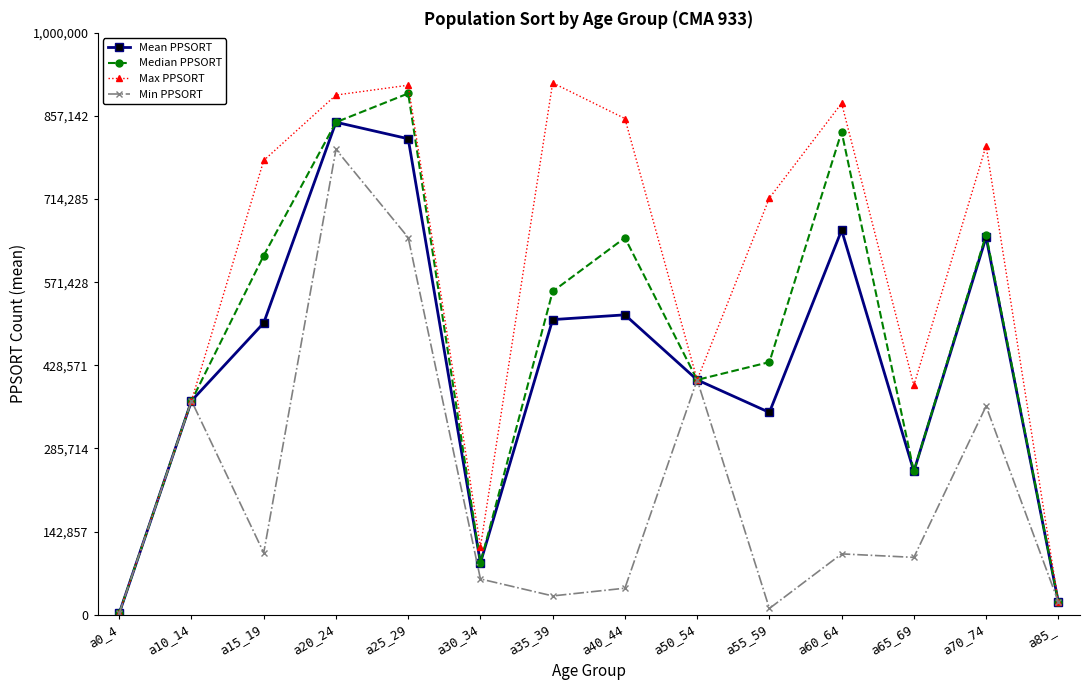

How many interior local valleys does the Median PPSORT series have?

3